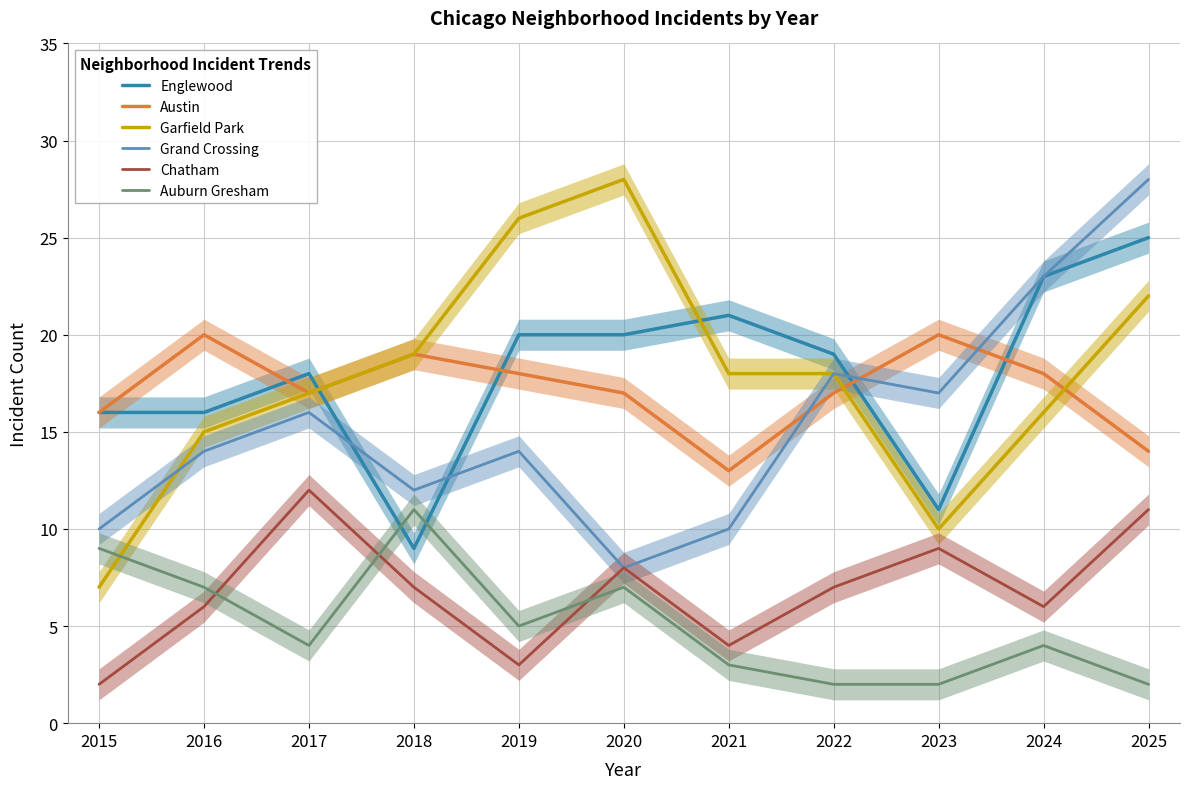

What is the maximum value for Englewood?

25